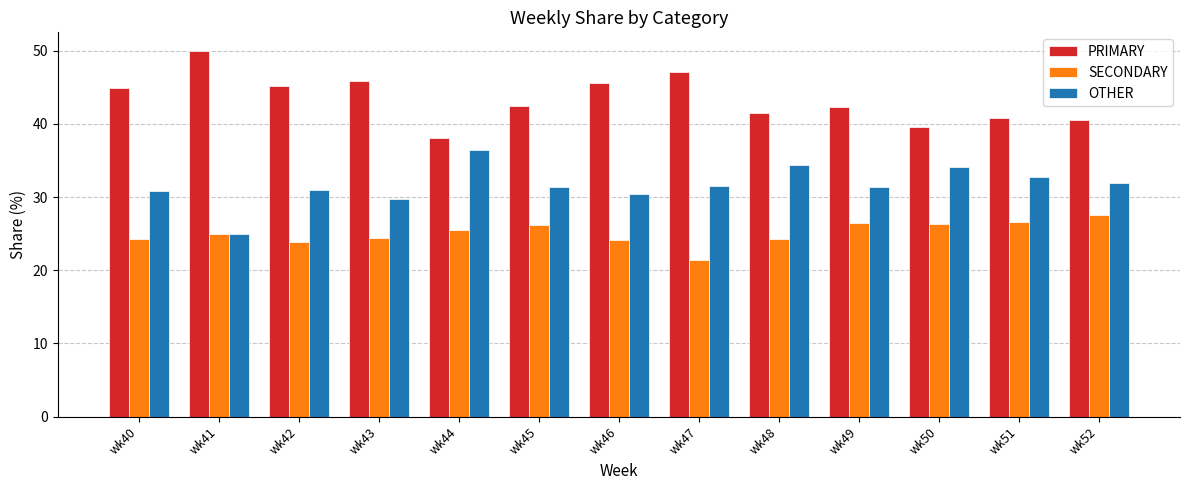

Rank the series by their maximum value, from lowest to highest.

SECONDARY, OTHER, PRIMARY